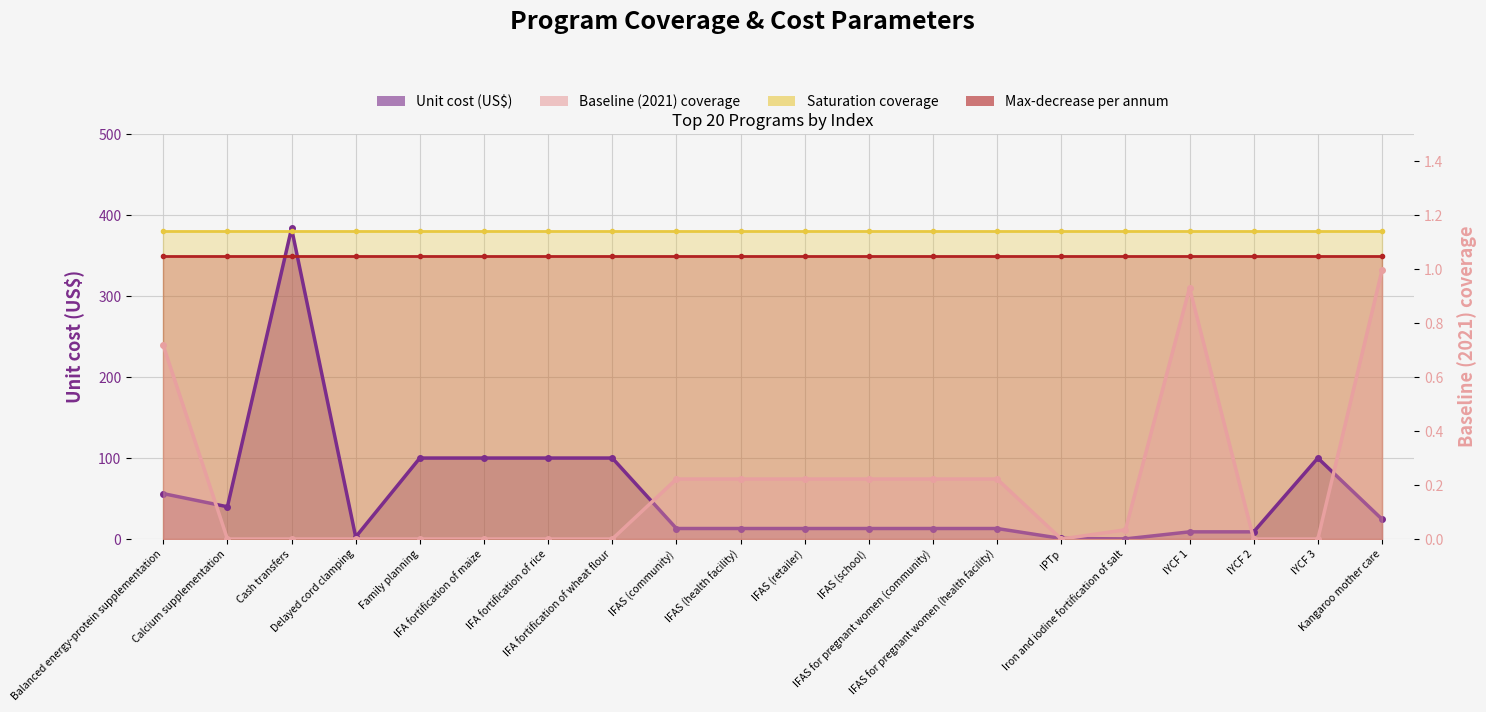

How many lines are shown in the chart?

2